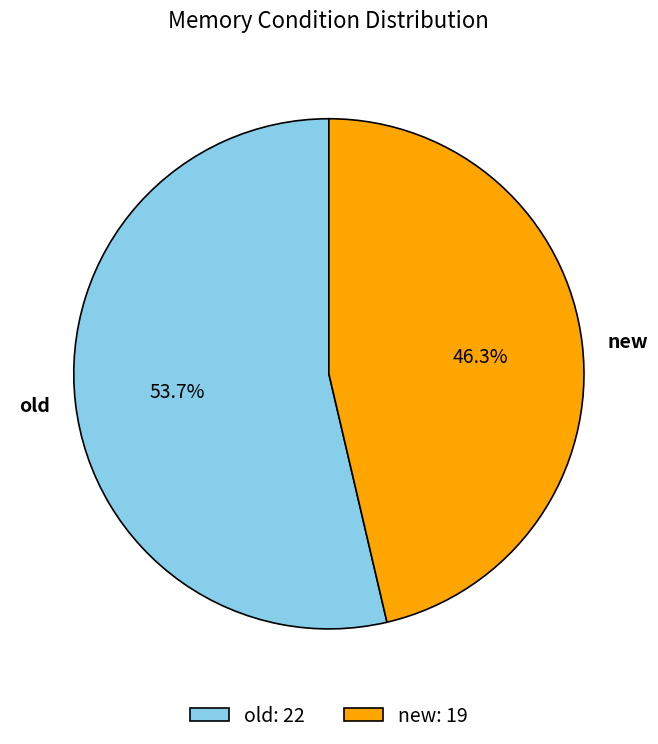

True or false: old accounts for 54% of the total.

True